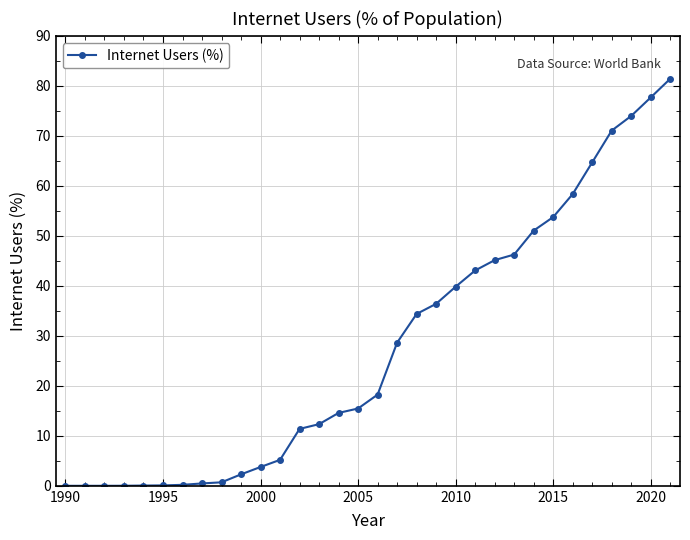

What is the greatest value displayed?

81.4